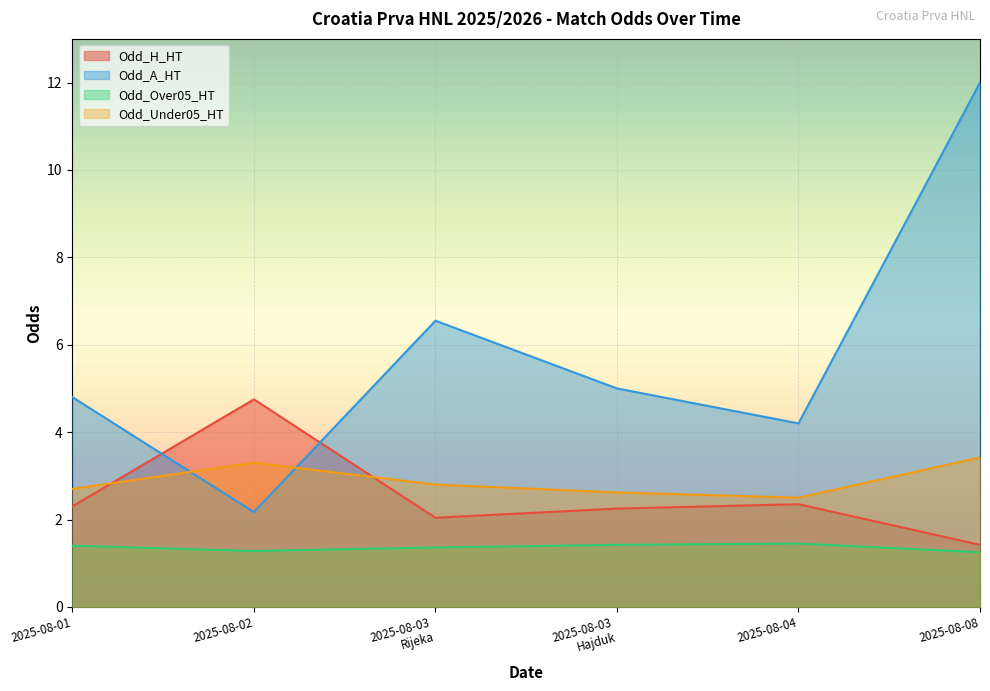

What is the lowest value of the Odd_Under05_HT series?

2.5